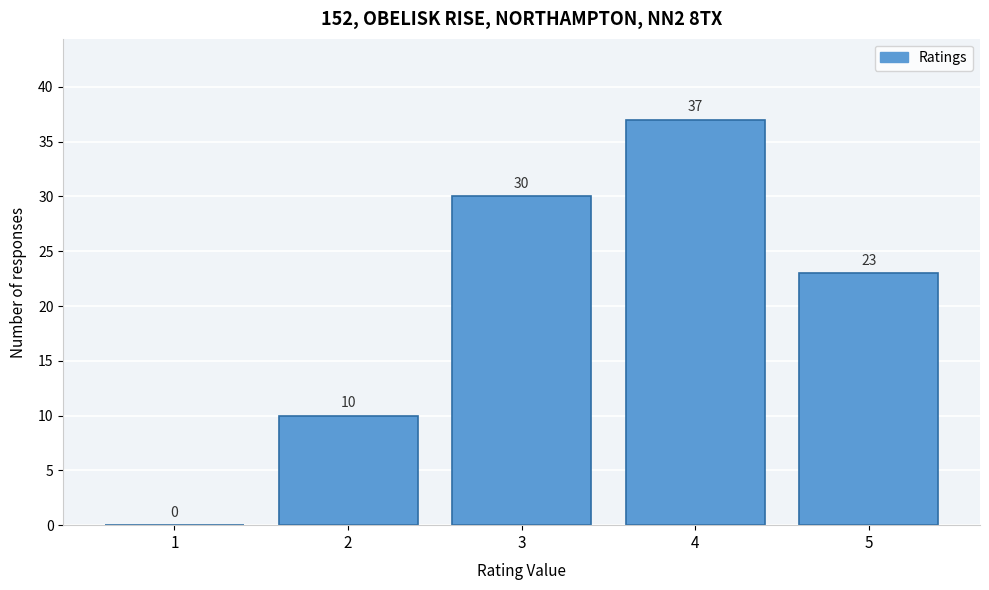

Reading left to right, transcribe all the data shown in this chart.

1=0	2=10	3=30	4=37	5=23